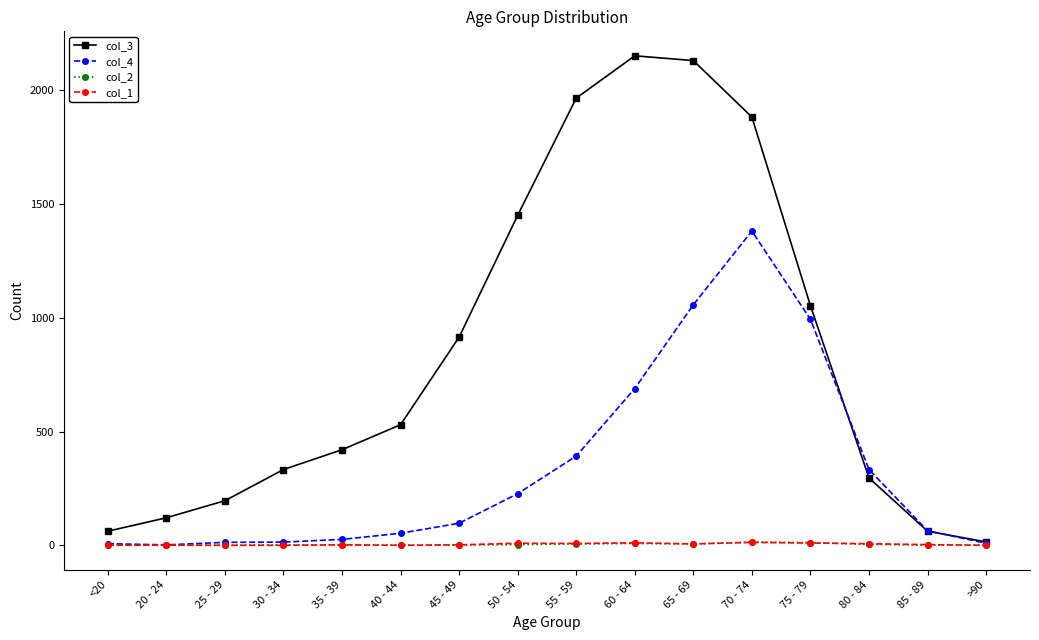

True or false: col_3 has a value of 1919 at 50 - 54.

False